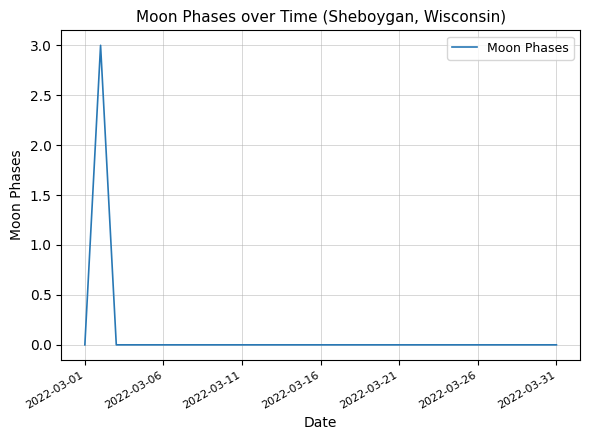

What is the greatest value displayed?

3